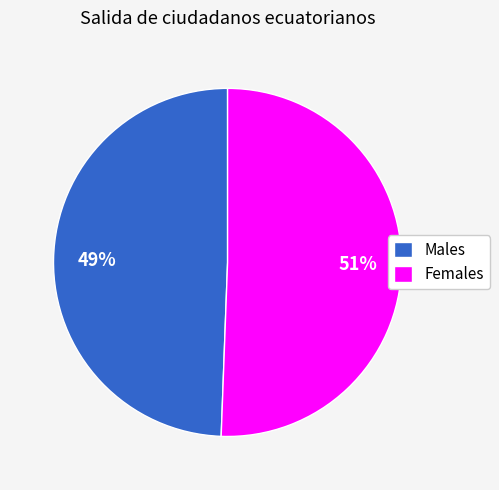

The Males slice represents 44% of the pie. True or false?

False